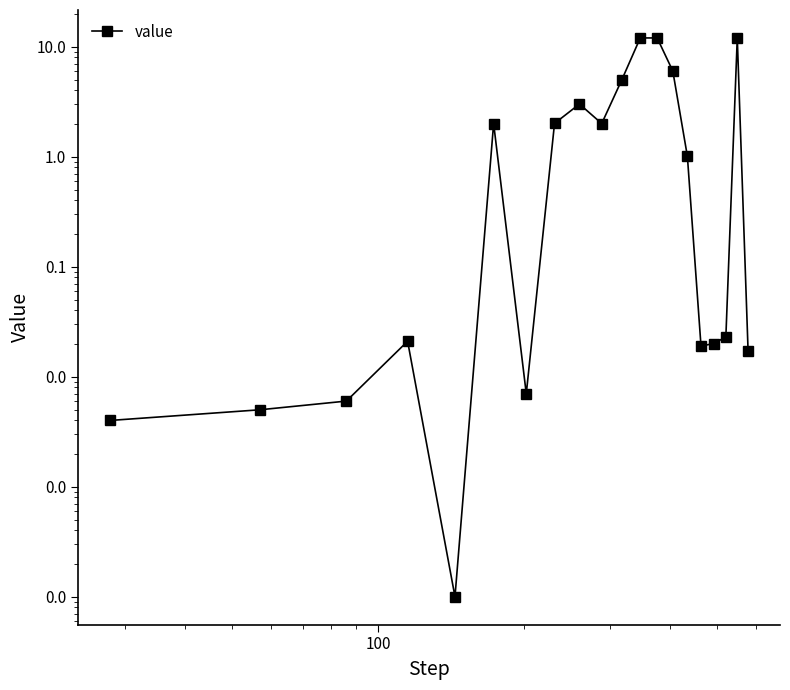

How many points are higher than both their immediate neighbors (excluding endpoints)?

4